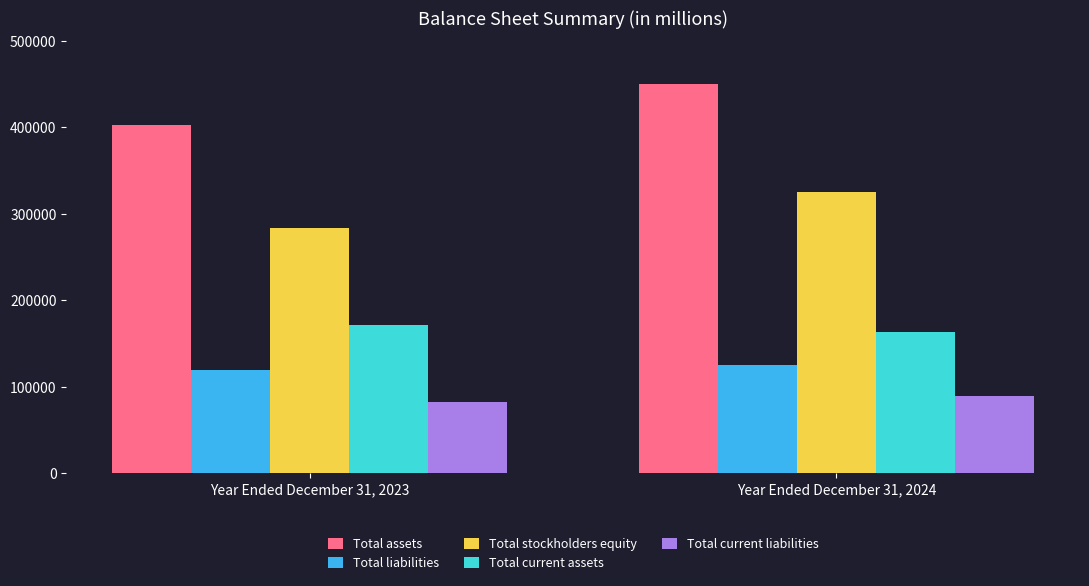

What are all the series names shown in the legend?

Total assets, Total liabilities, Total stockholders equity, Total current assets, Total current liabilities